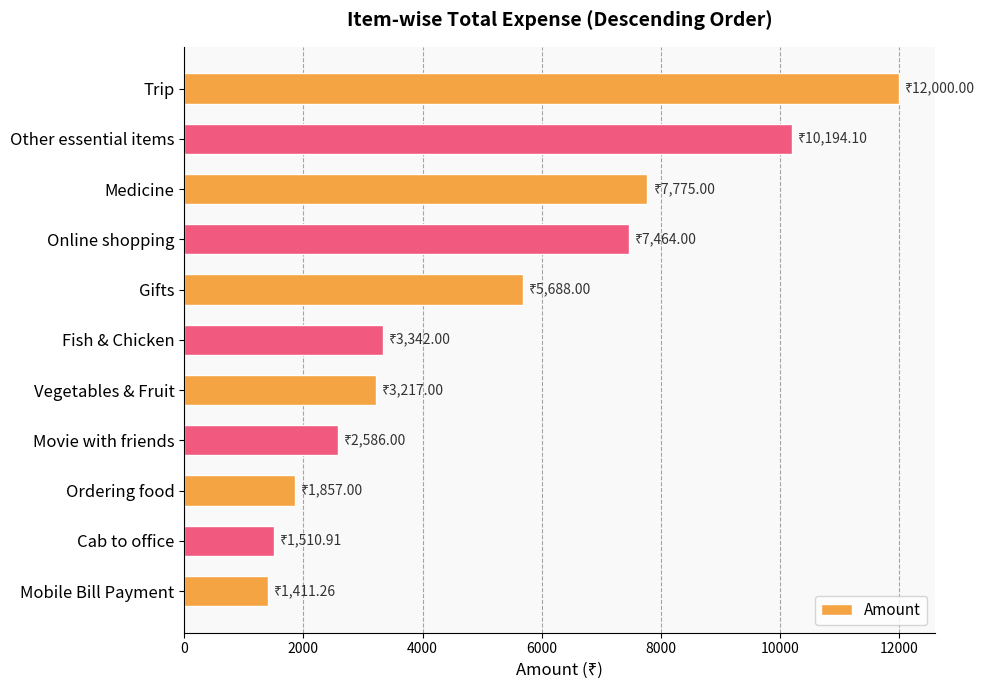

The value at Medicine is 7775.0. True or false?

True